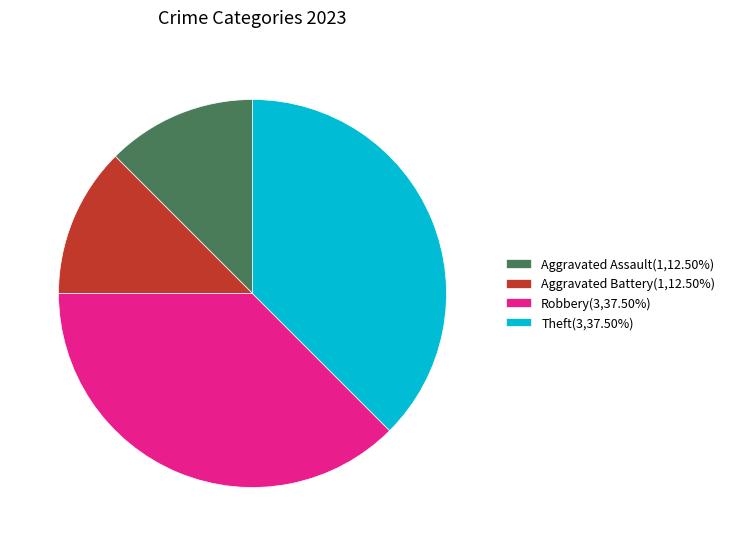

Approximately how many times larger is the value at Aggravated Battery(1,12.50%) compared to Theft(3,37.50%)?

0.3